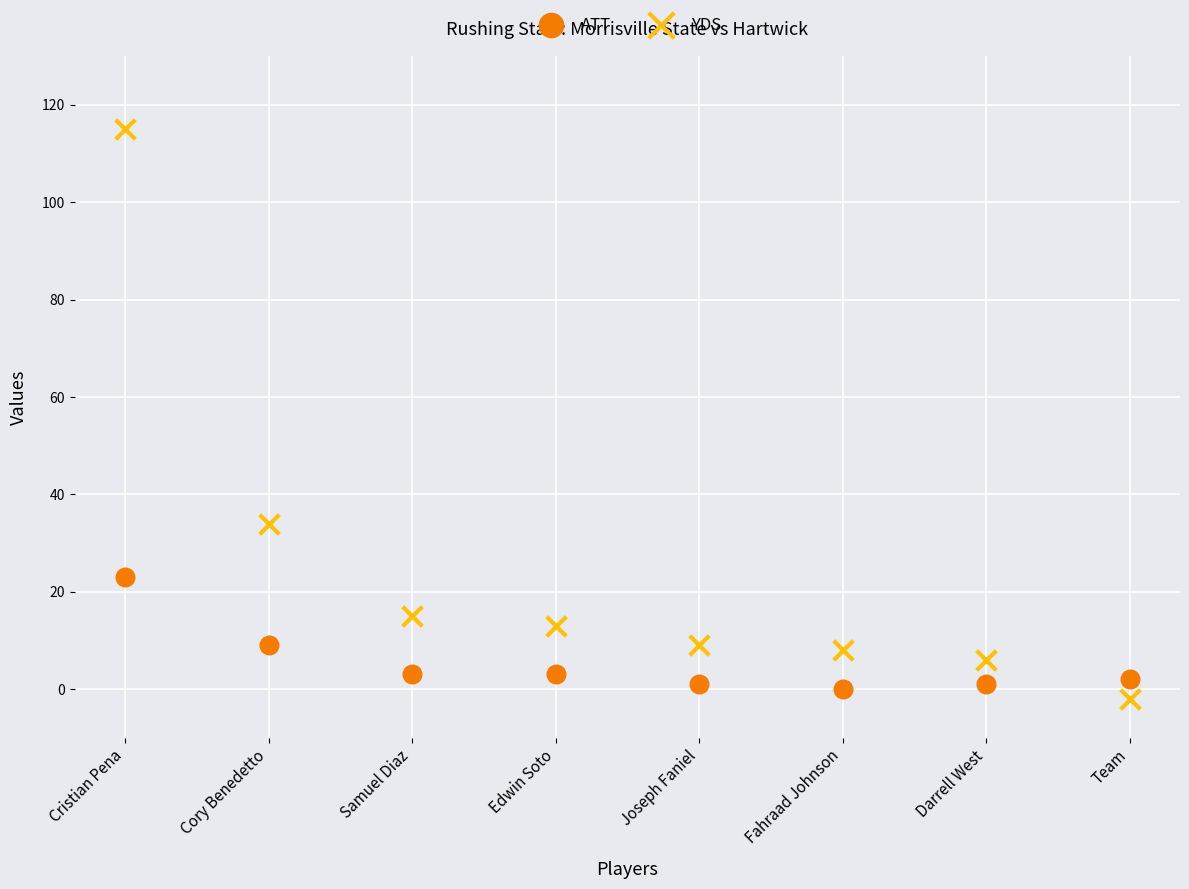

Across all data points, what is the range of Y values (max minus min)?

117